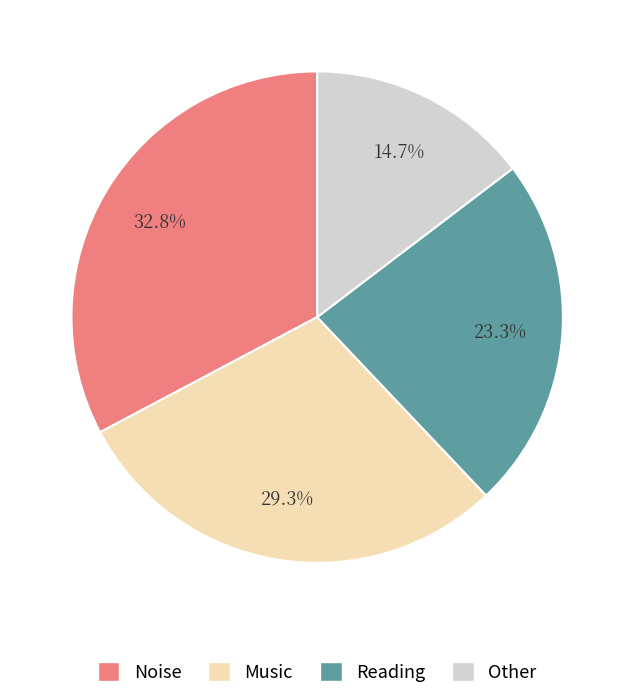

Is the sum of Noise and Reading greater than half?

Yes